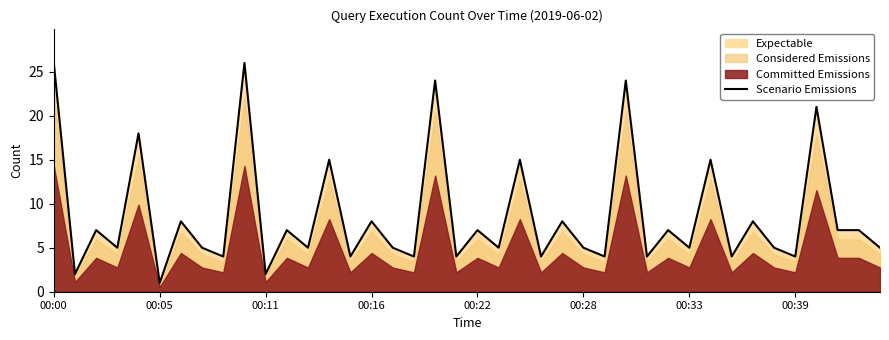

What is the greatest value displayed?

26